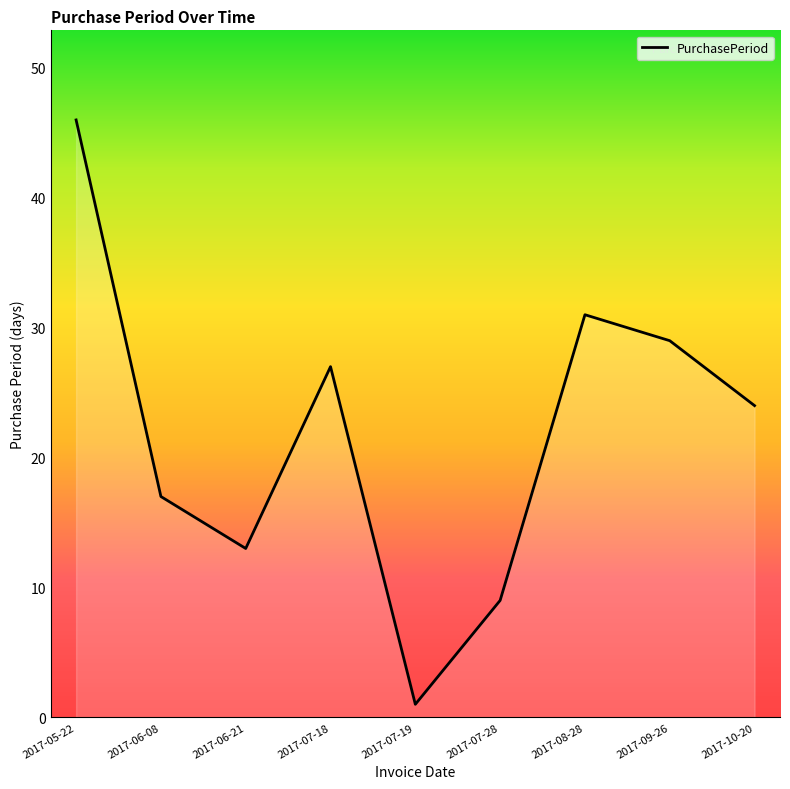

How many interior local valleys (lower than both neighbors) does the data have?

2